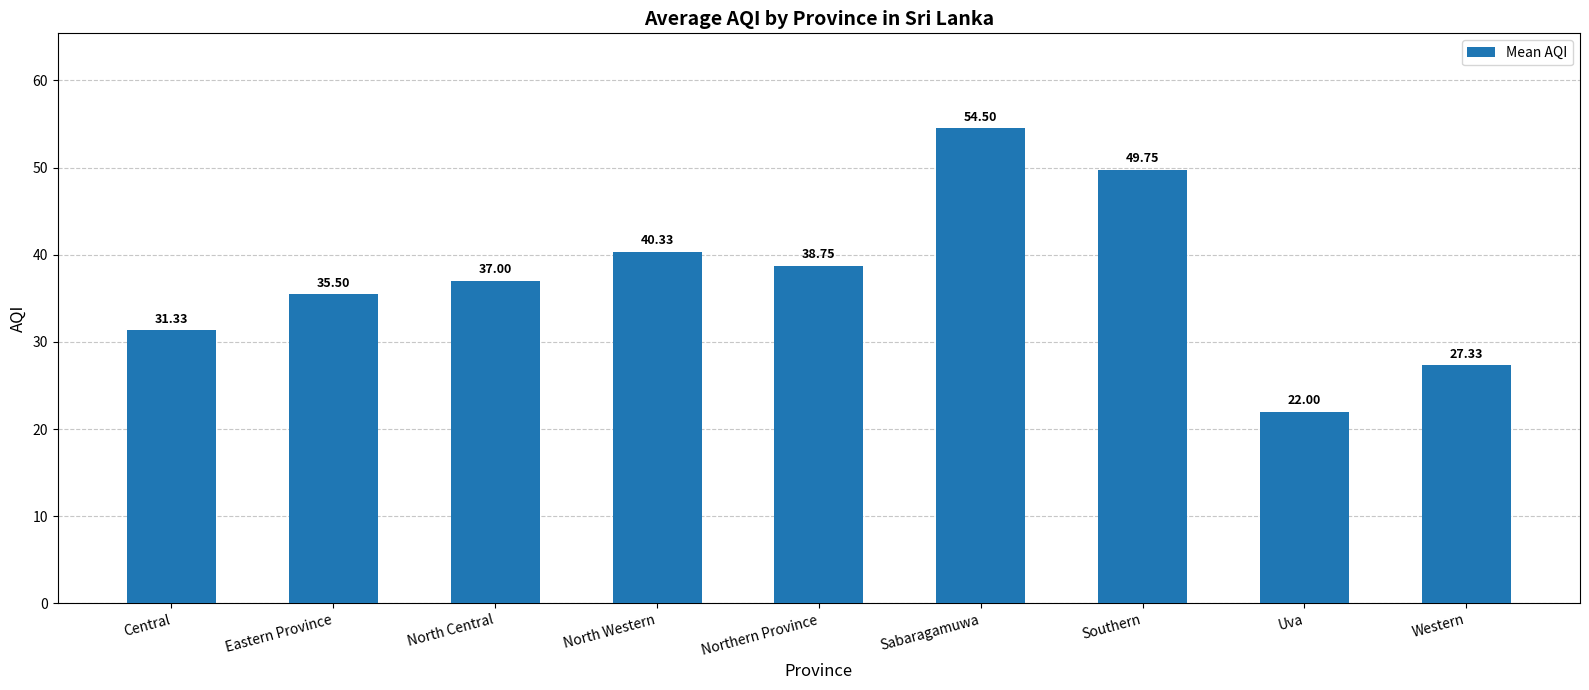

What is the value of the 4th bar from the left?

40.3